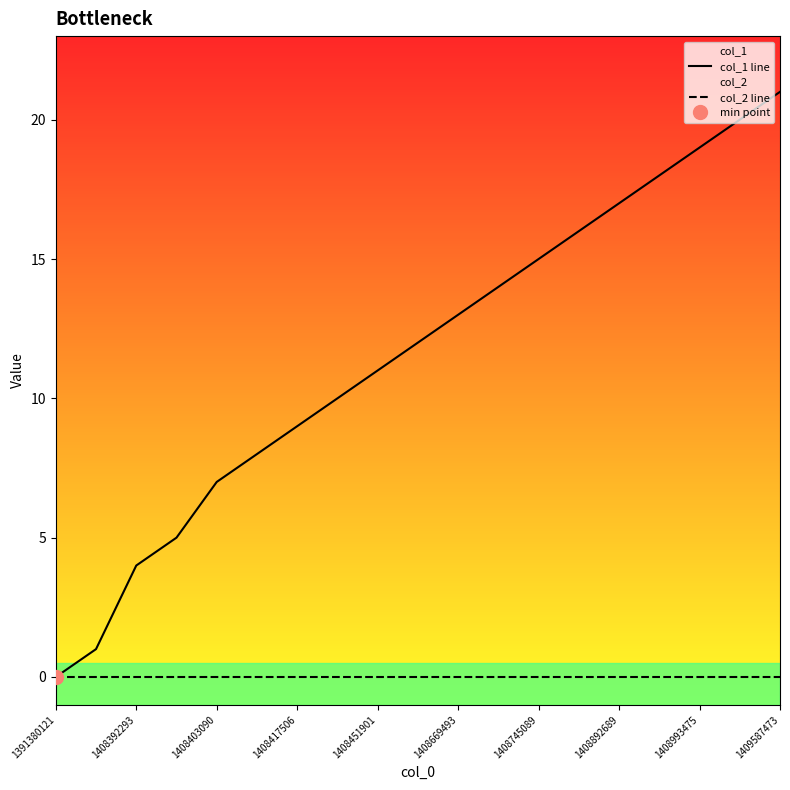

What is the difference between the highest and lowest values at 1409587473?

21